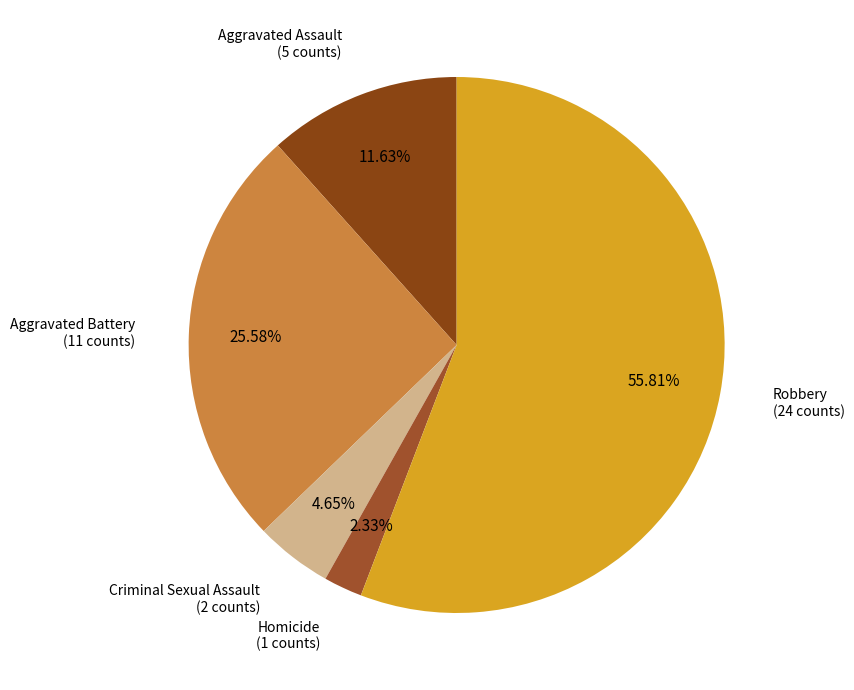

How much of the chart is everything except Criminal Sexual Assault?

95.3%